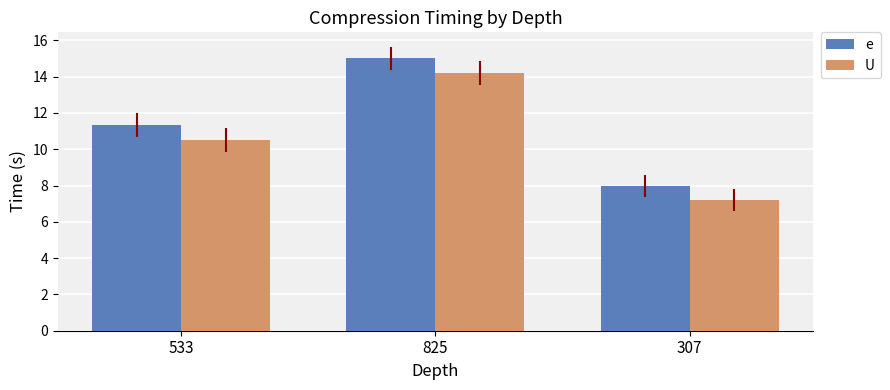

What is the value of the e bar at the 2nd from the left?

15.0